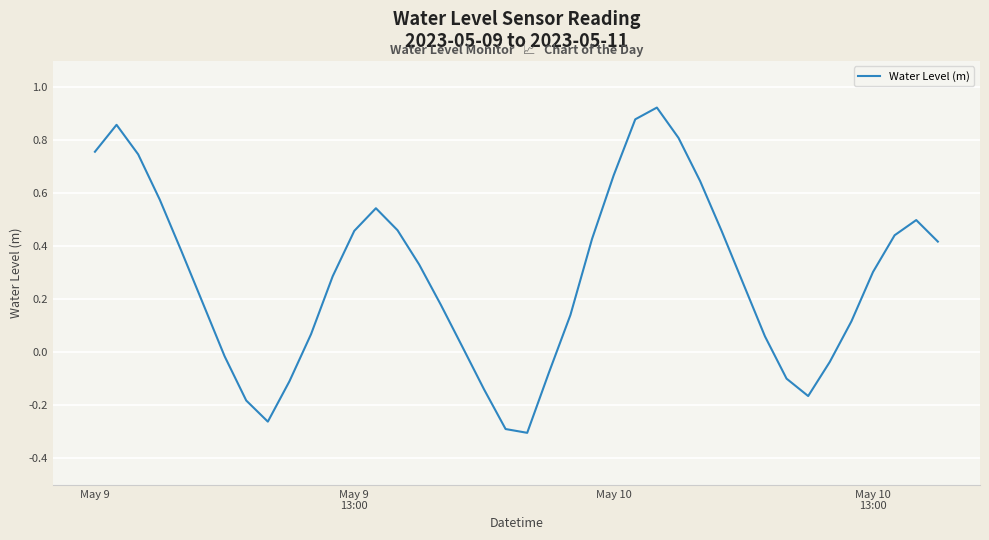

How many lines are shown in the chart?

1